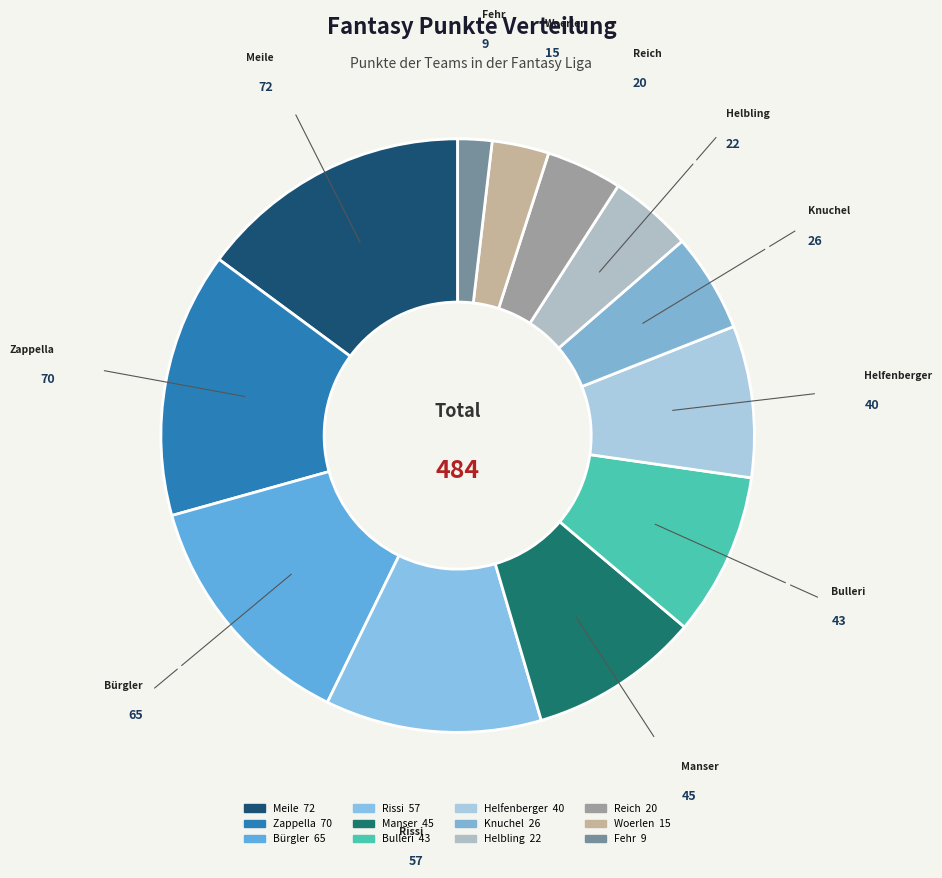

Is Woerlen the majority of the pie?

No